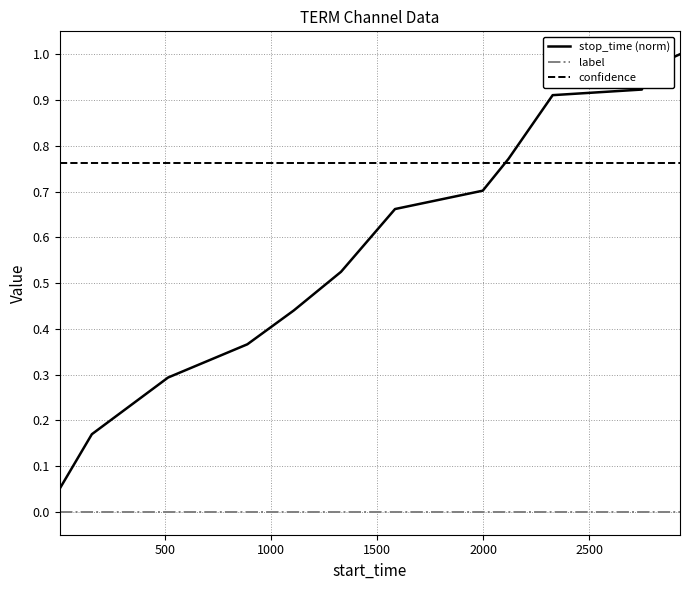

True or false: stop_time (norm) and label intersect in this chart.

False